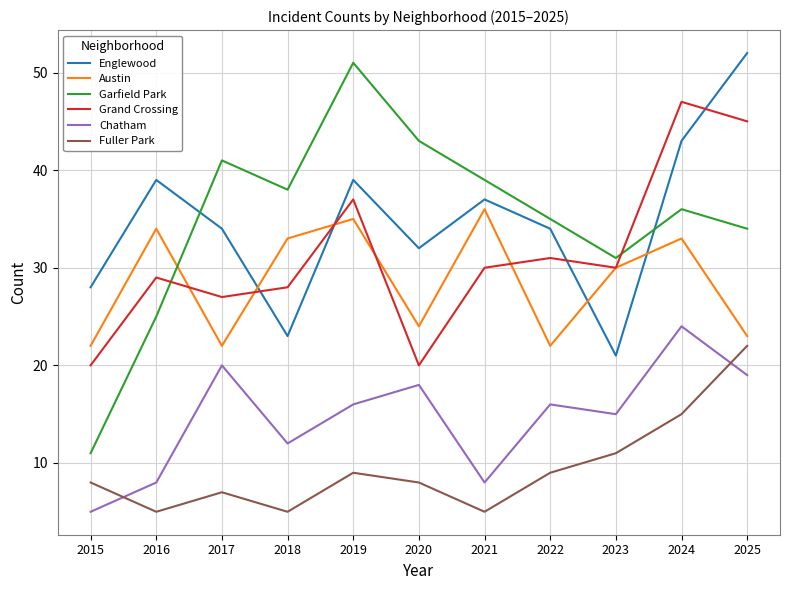

Count the number of categories in the chart.

11